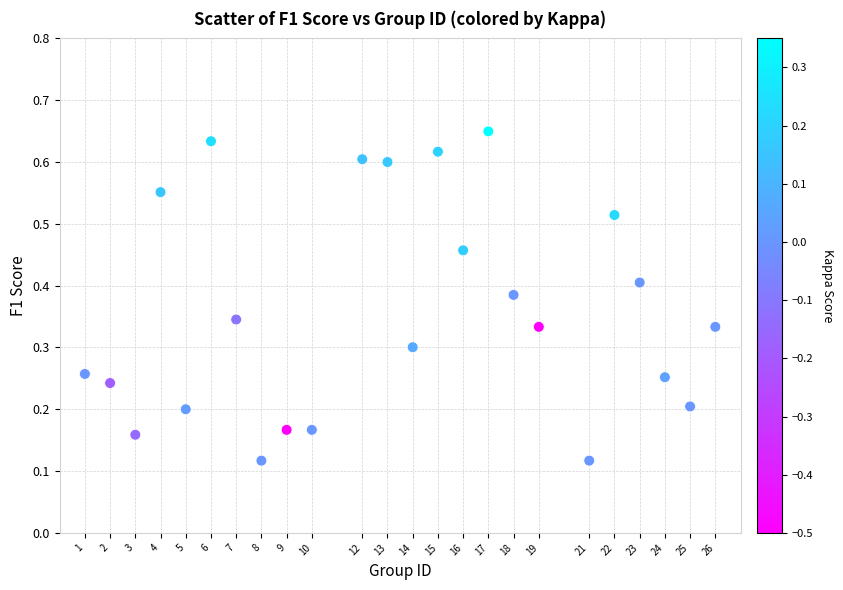

What is the range of X values (max minus min)?

25.0